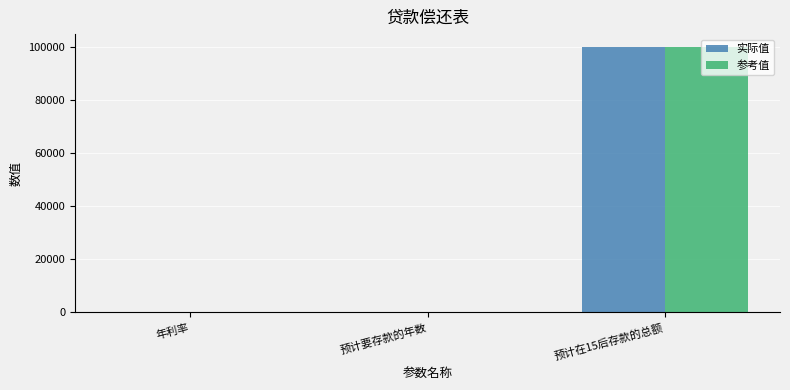

Where is 实际值 nearest to the value 50000?

预计要存款的年数